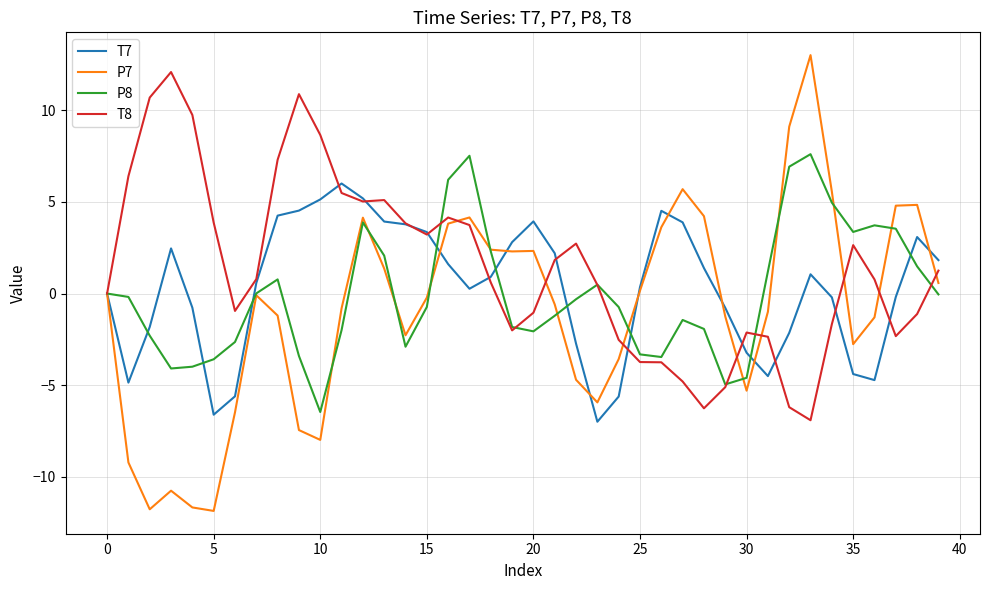

What is the difference between the maximum and minimum values in the P8 series?

14.1